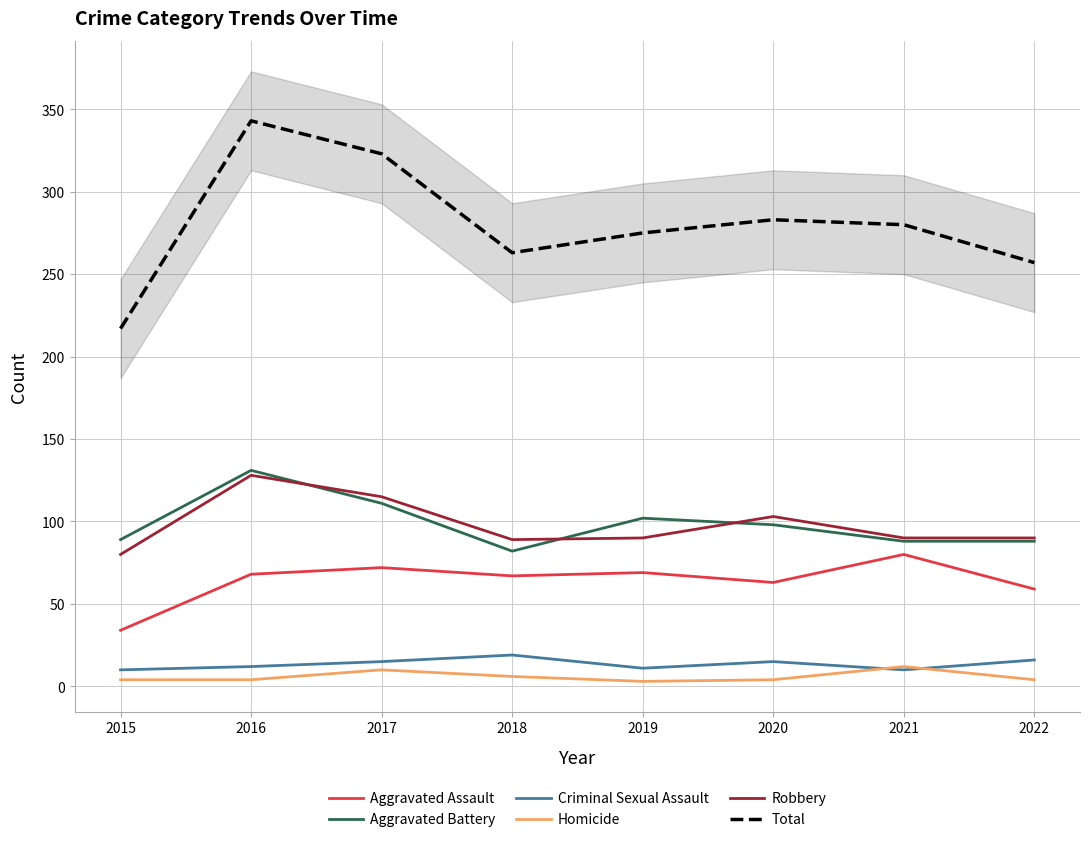

At which category is the sum across all series the highest?

2016